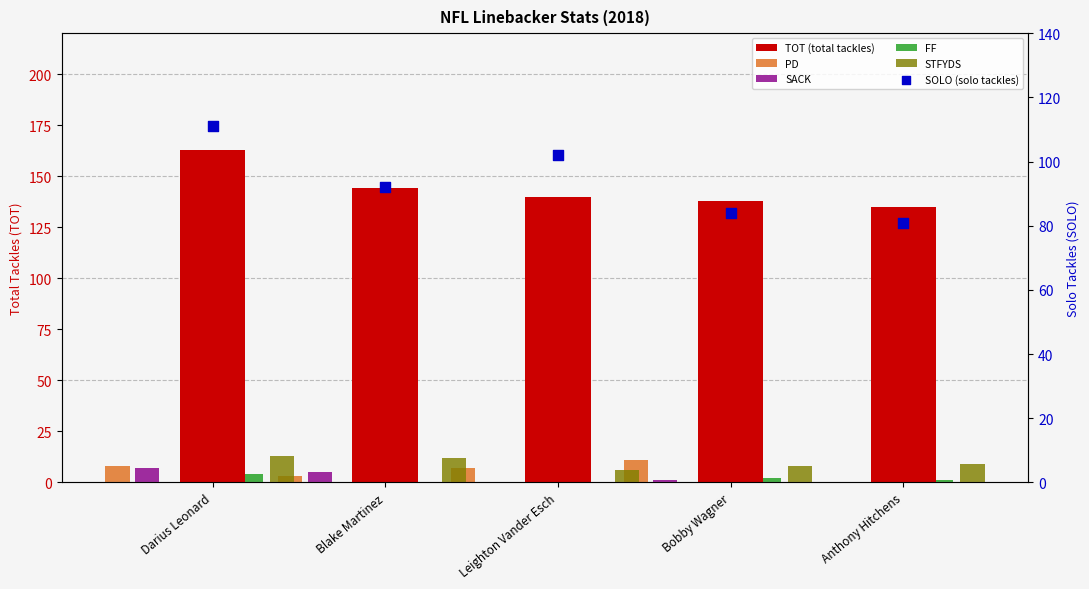

Is the value of FF at Leighton Vander Esch greater than the value of TOT (total tackles) at Bobby Wagner?

No